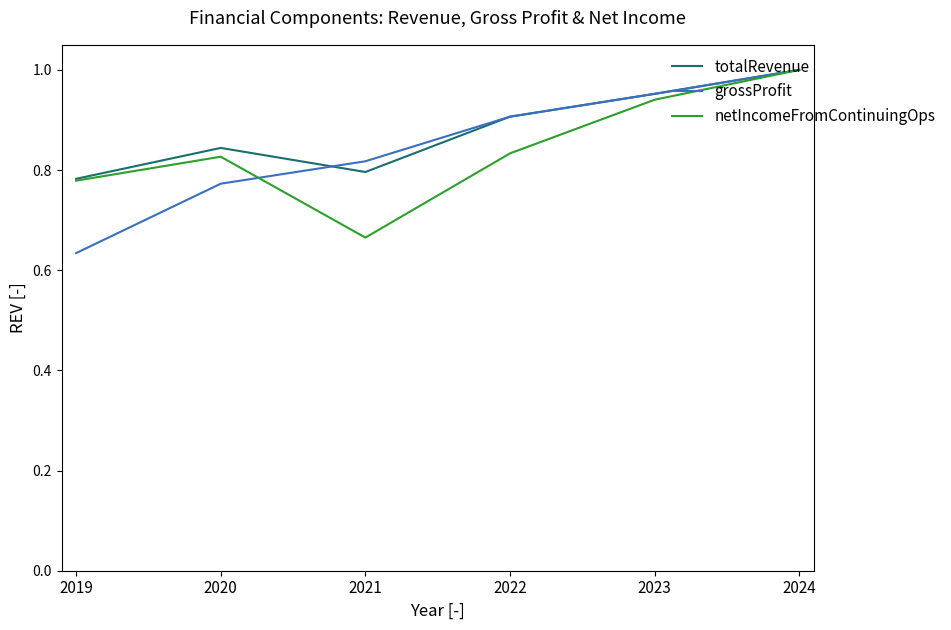

At which label does grossProfit reach its minimum?

2019